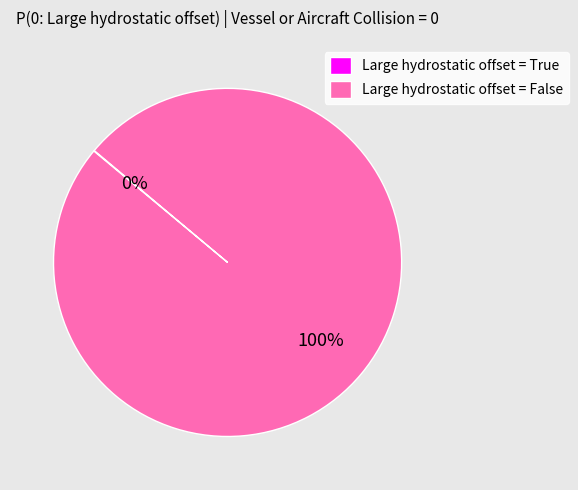

Is Large hydrostatic offset = False the majority of the pie?

Yes